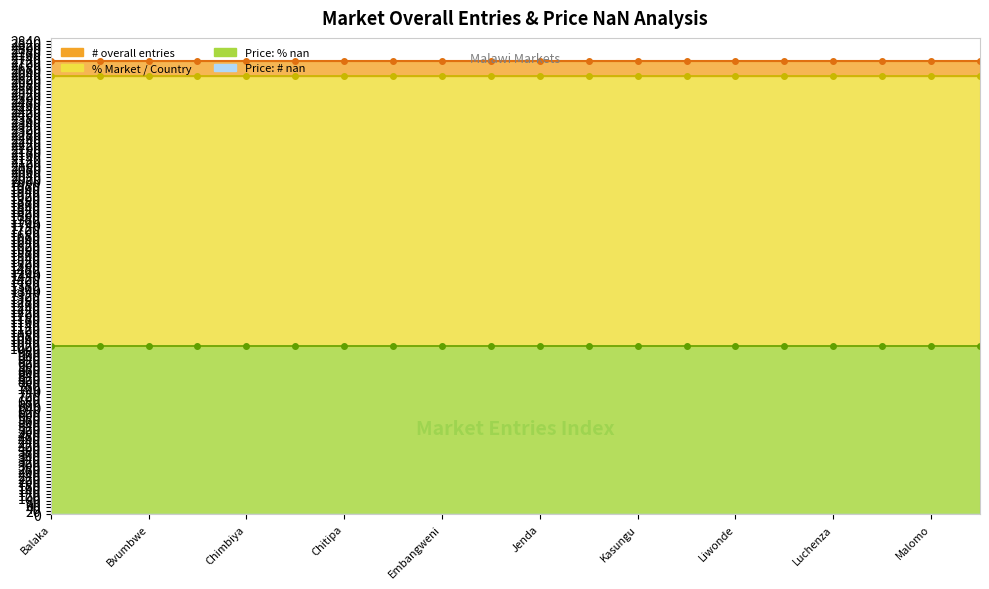

True or false: # overall entries (line) and Price: % nan (line) intersect in this chart.

False